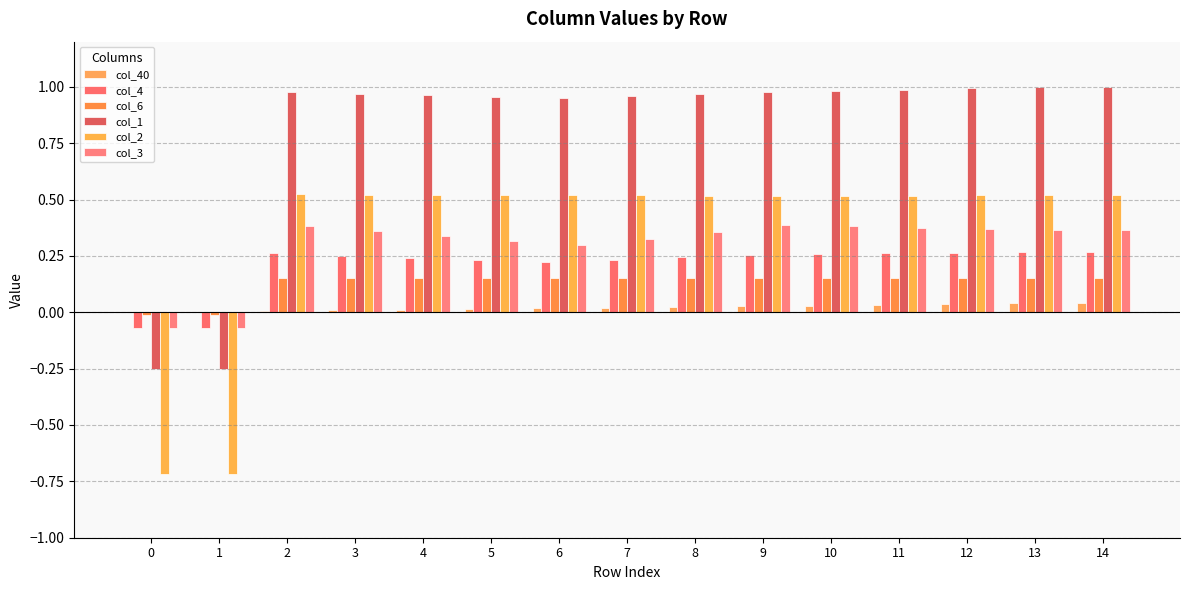

What is the sum of all col_1 values?

12.2